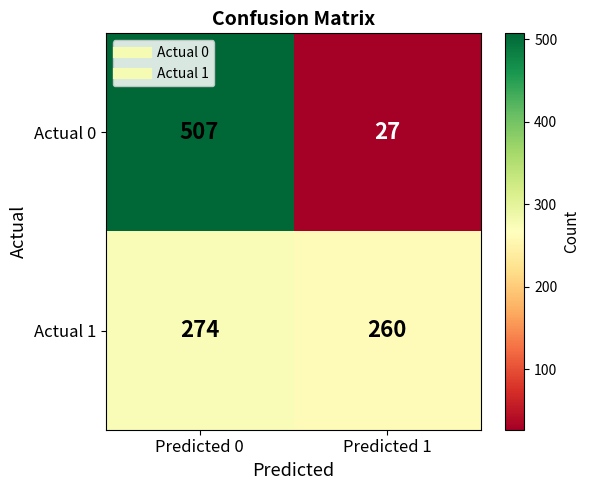

The Actual 0 series shows 41 at Predicted 1. True or false?

False